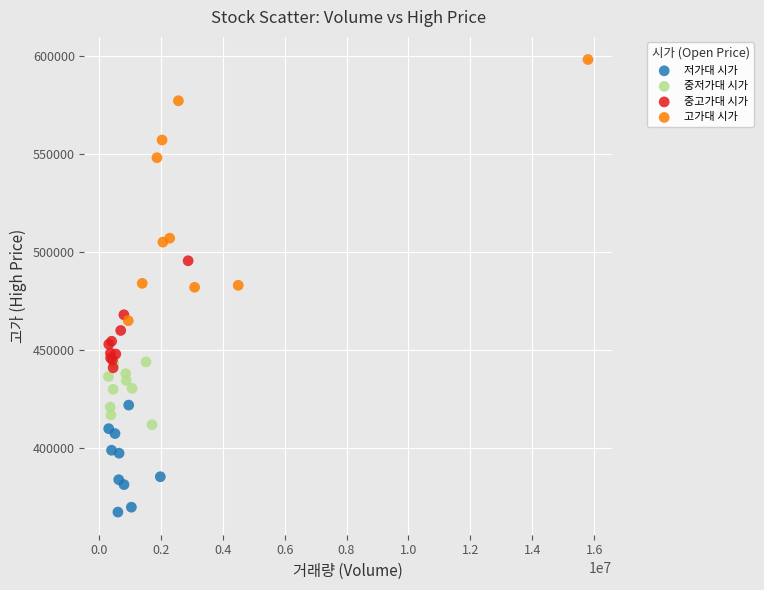

Which series contains the highest Y value?

고가대 시가